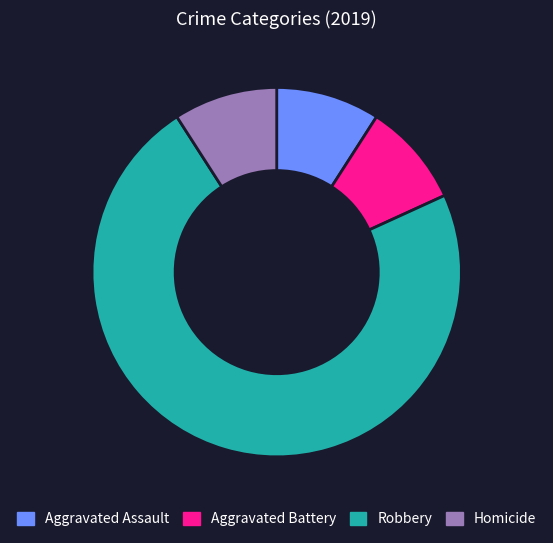

Do Robbery and Homicide together represent more than half of the pie?

Yes